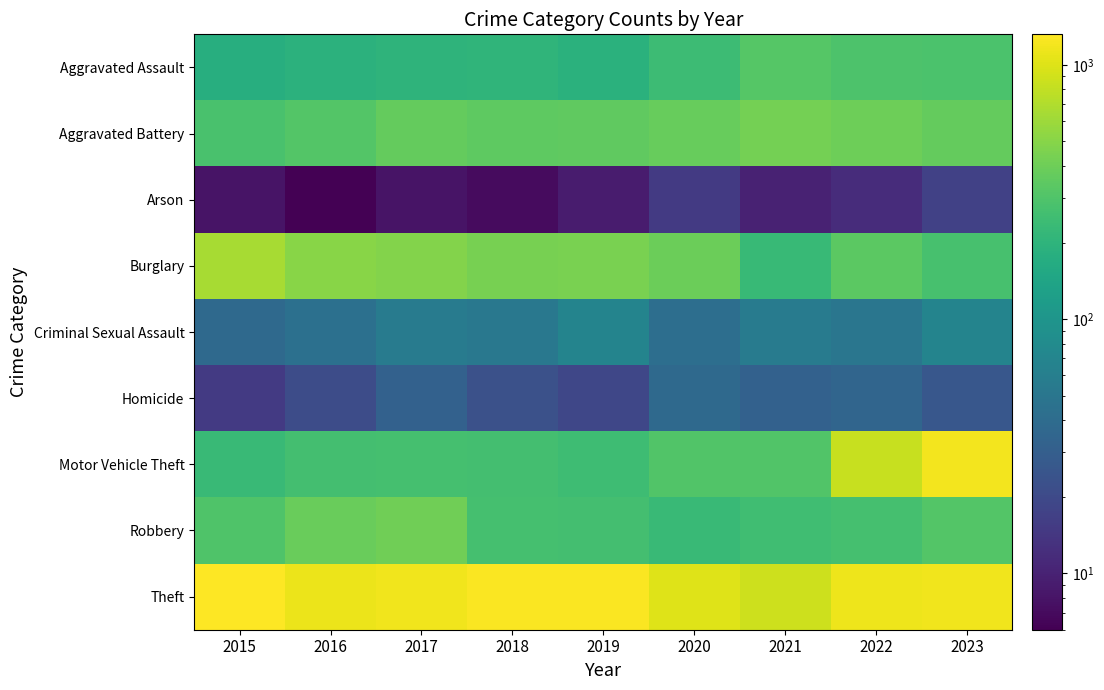

How many series are shown in this chart?

9